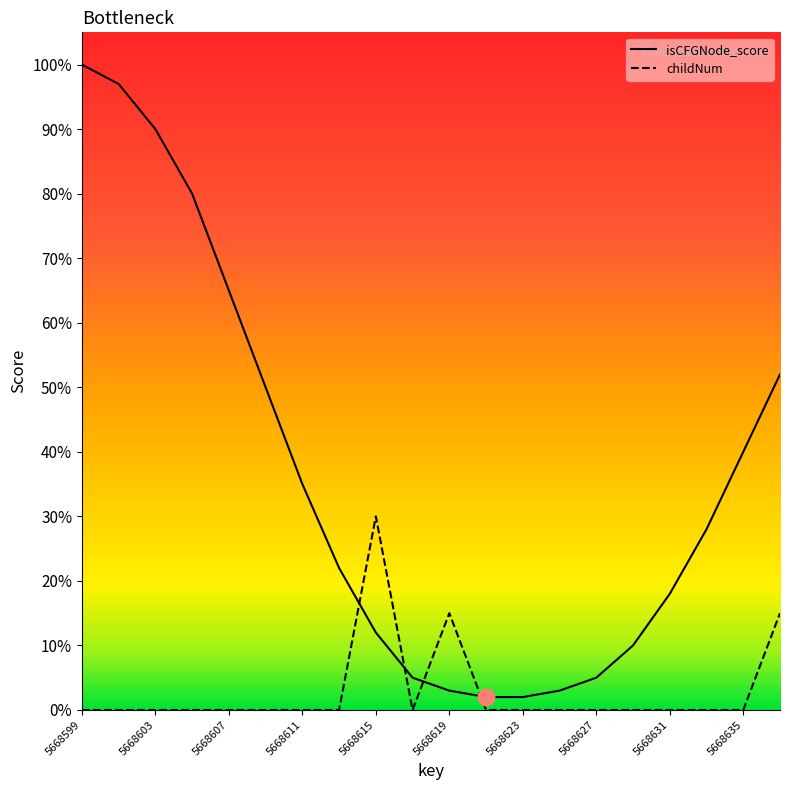

After their last crossing, which series has the higher values: isCFGNode_score or childNum?

isCFGNode_score